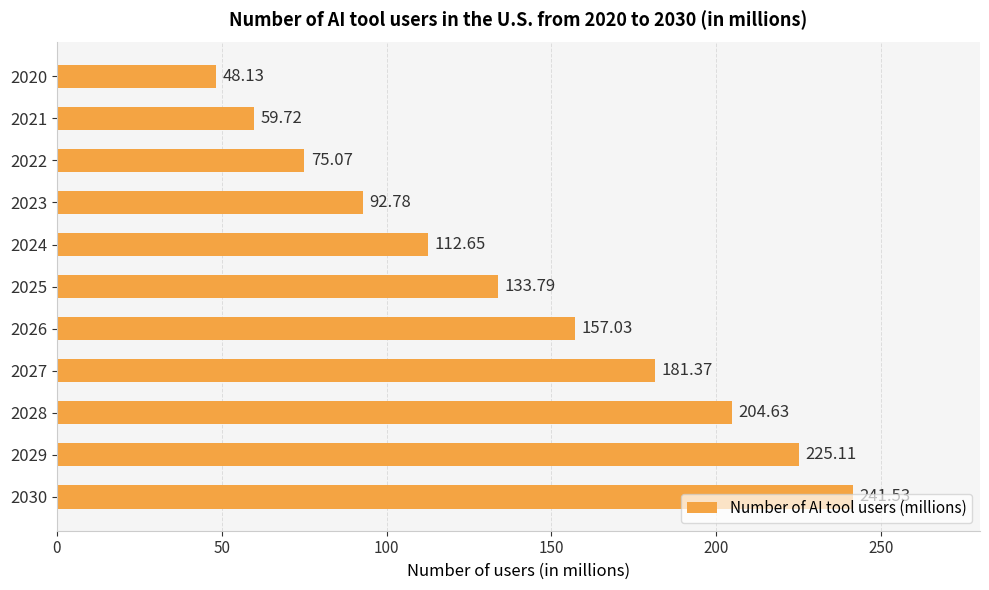

Rank the categories by value from lowest to highest.

2020, 2021, 2022, 2023, 2024, 2025, 2026, 2027, 2028, 2029, 2030